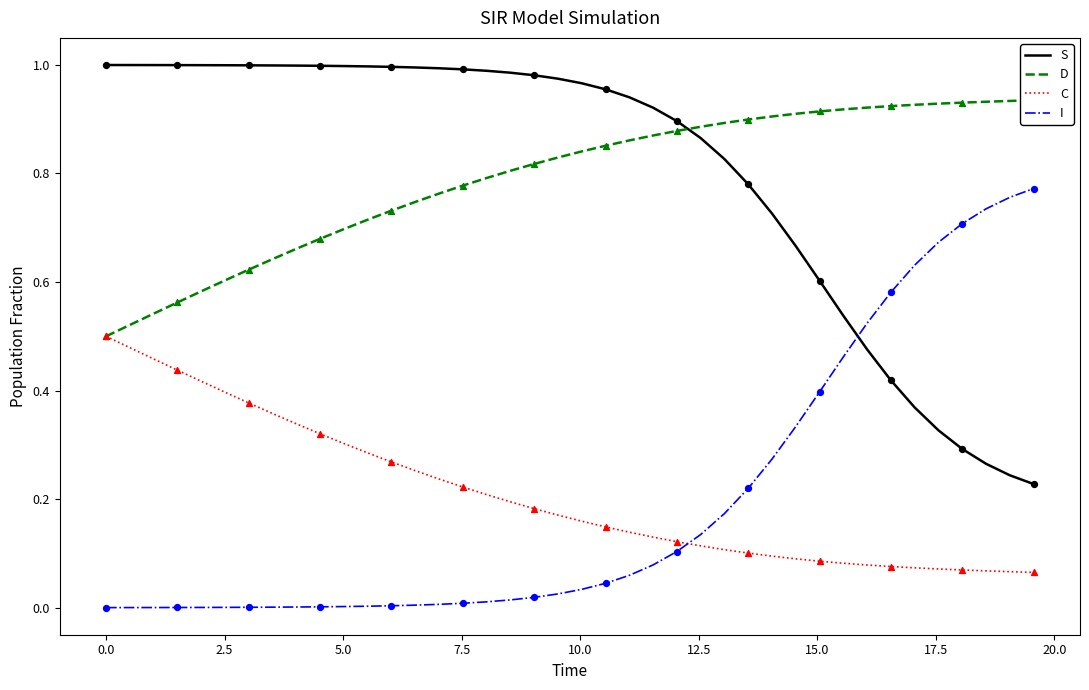

Which series contains the lowest Y value?

I